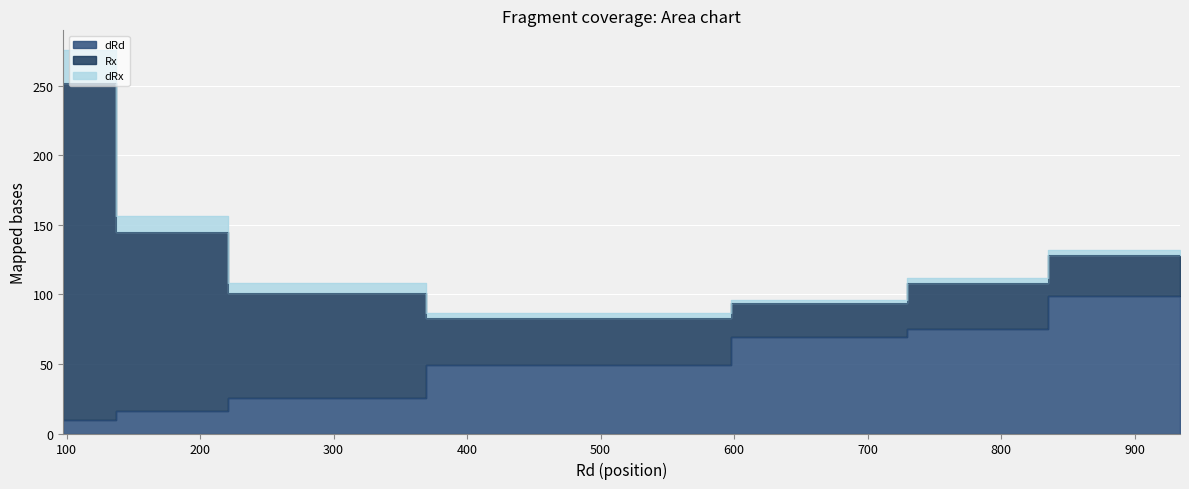

What is the average value of the dRd series?

49.2